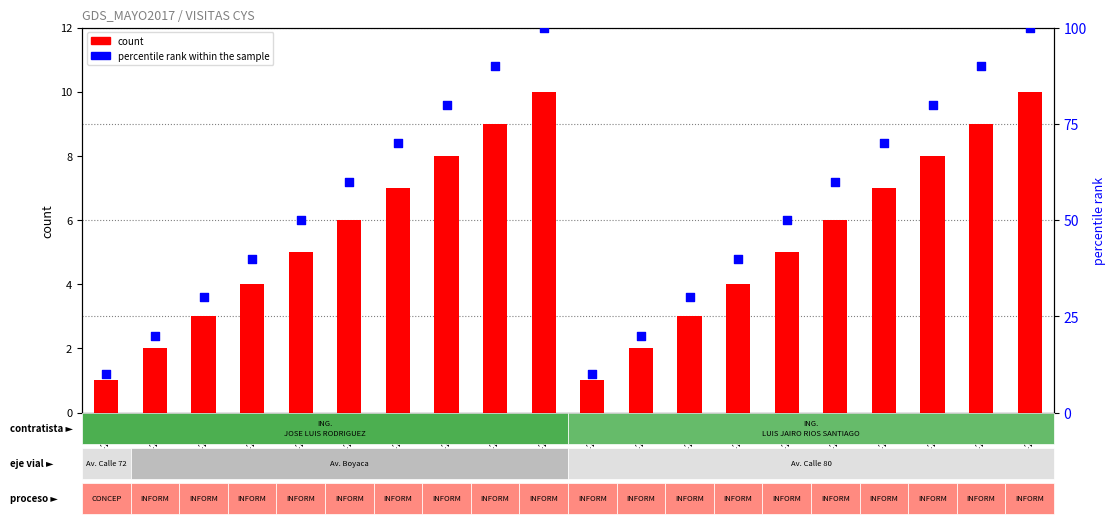

At which category is the sum across all series the highest?

VCS-2344